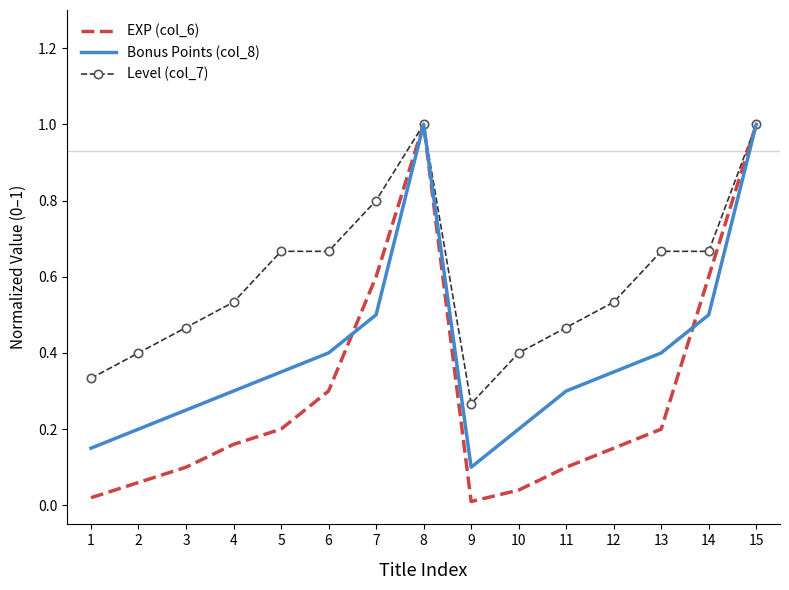

At 6, list the series in order from smallest to largest.

EXP (col_6), Bonus Points (col_8), Level (col_7)